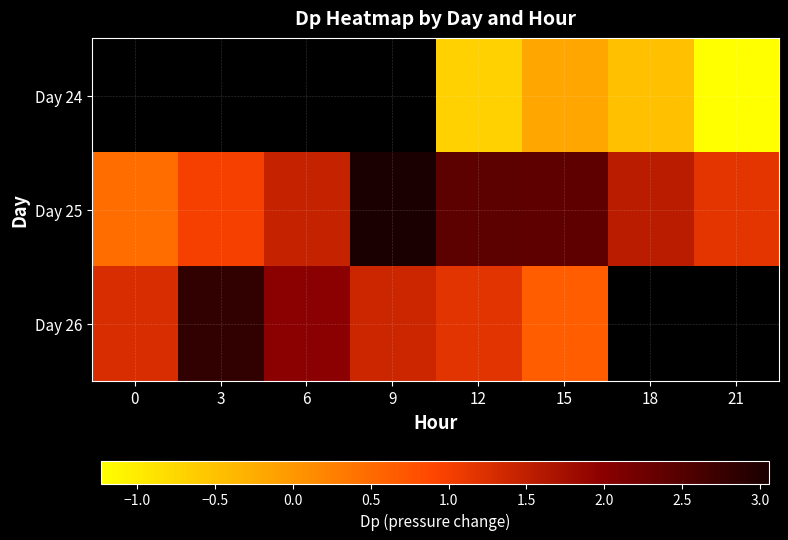

Rank the series by their maximum value, from lowest to highest.

Day 26, Day 24, Day 25